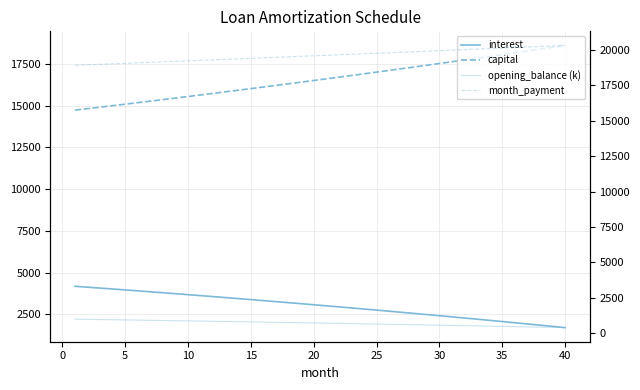

What is the spread (max minus min) of values at 5?

17999.3